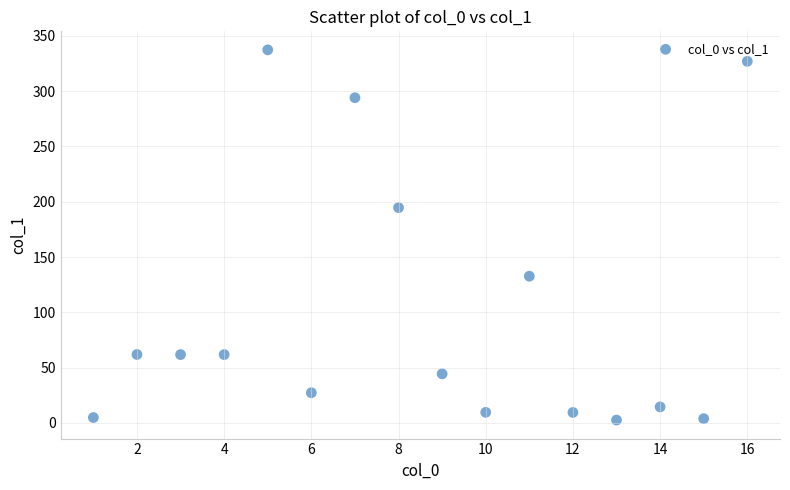

What Y value in the scatter plot is closest to 170?

194.7